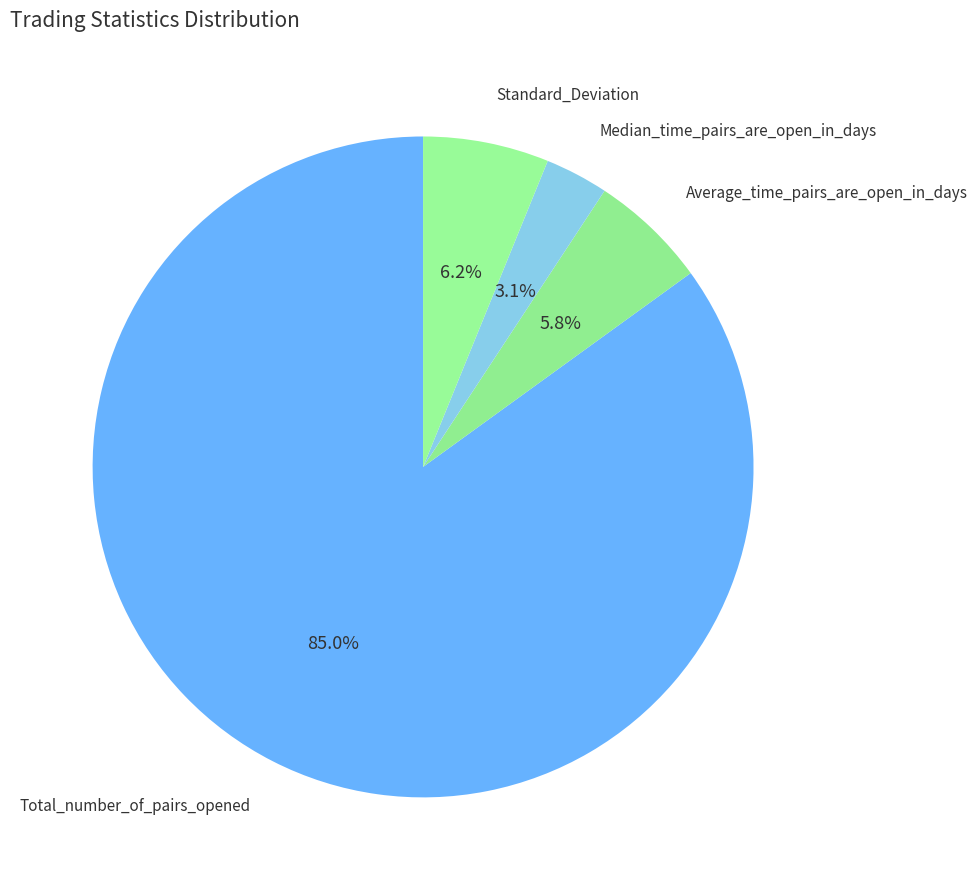

Which category has the biggest portion of the pie?

Total_number_of_pairs_opened